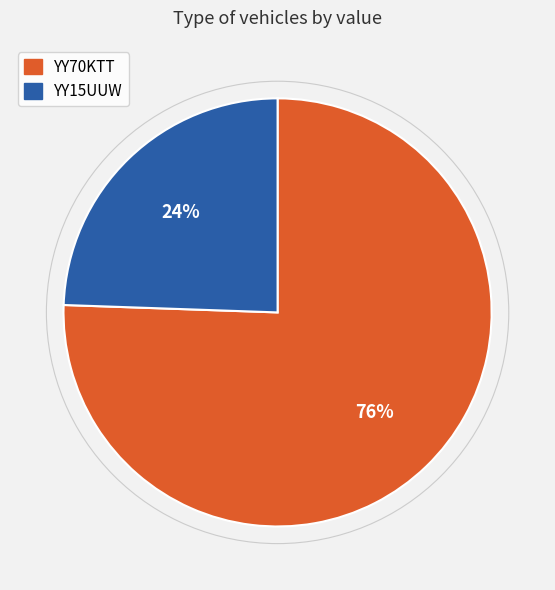

What is the smallest slice in the pie chart?

YY15UUW